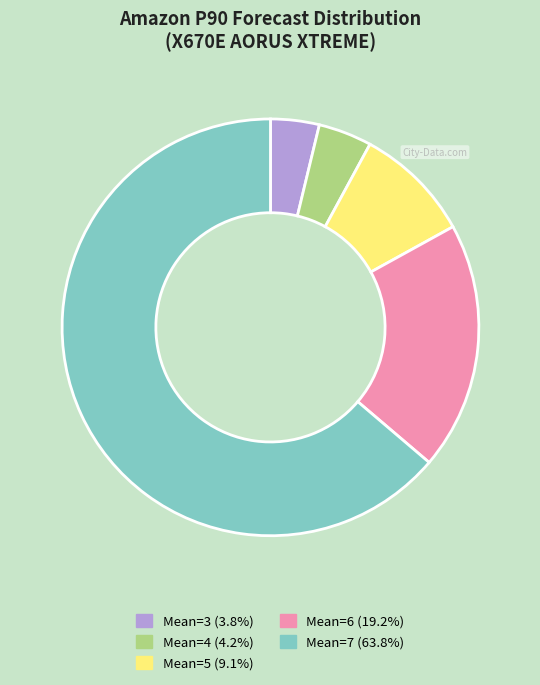

Is there a majority slice in this chart?

Yes